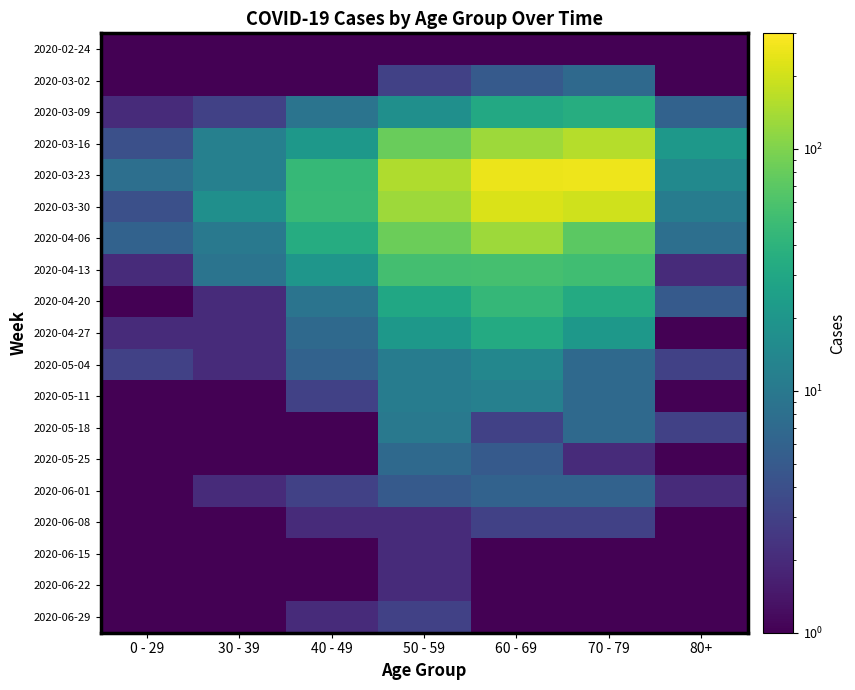

Which series has the largest total across all categories?

2020-03-23